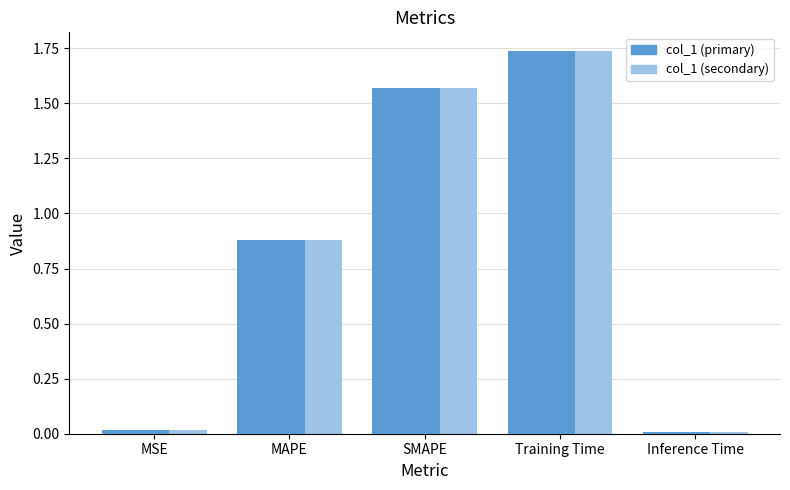

List the labels in order of value, smallest first.

Inference Time, MSE, MAPE, SMAPE, Training Time